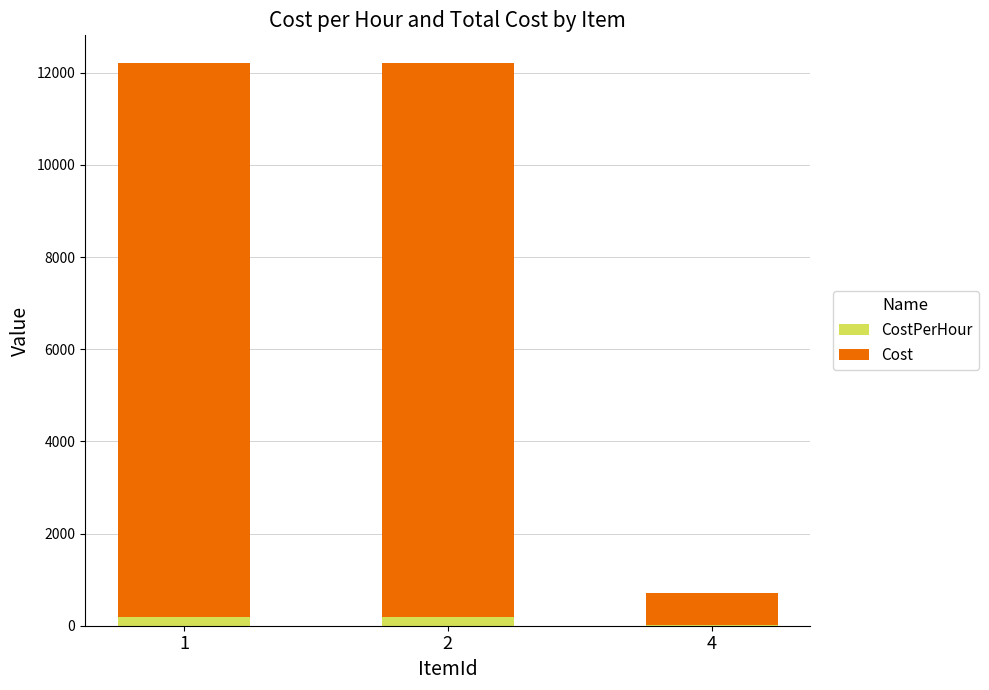

How many series are shown in this chart?

2